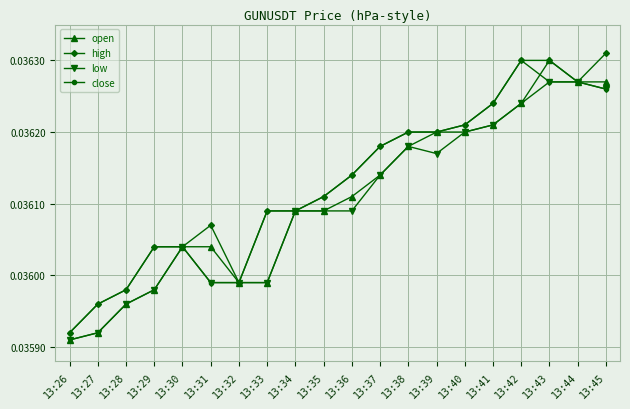

Between 13:33 and 13:36, which series saw the biggest shift?

open